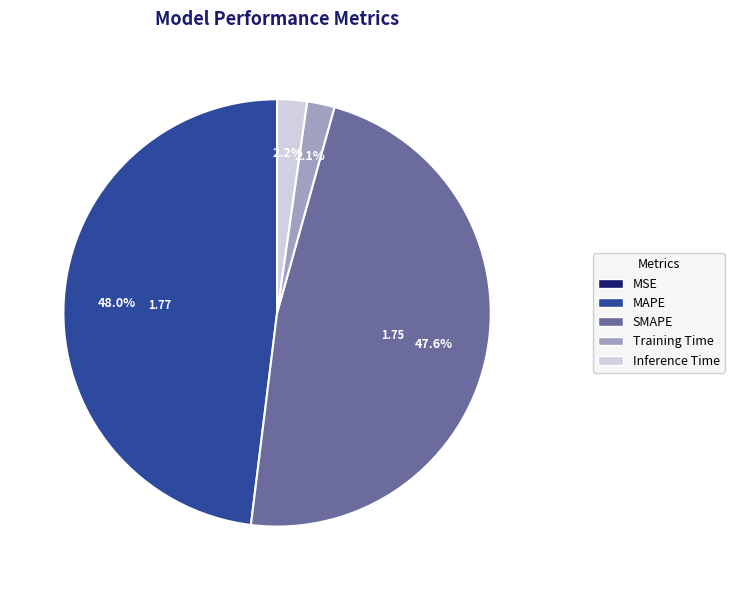

To the nearest percent, what is the average slice percentage?

20%